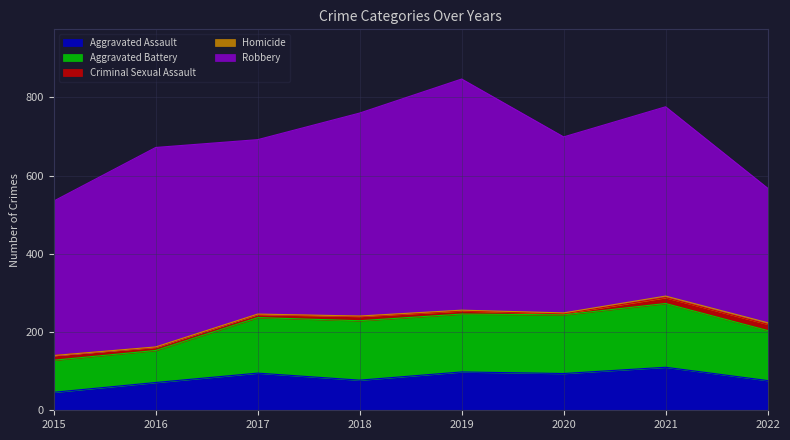

True or false: Homicide and Aggravated Assault intersect in this chart.

False